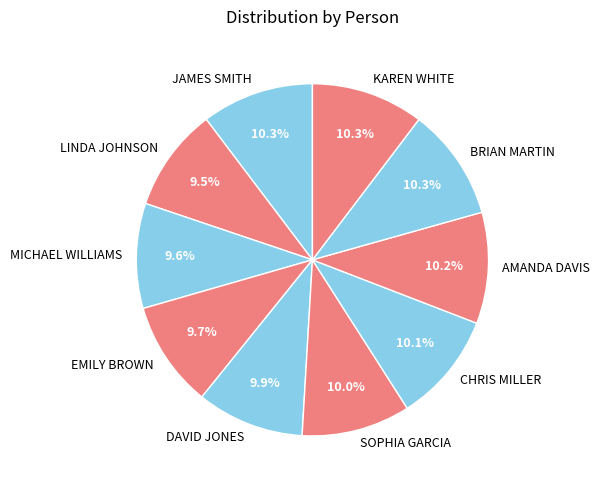

Does any single category account for the majority?

No